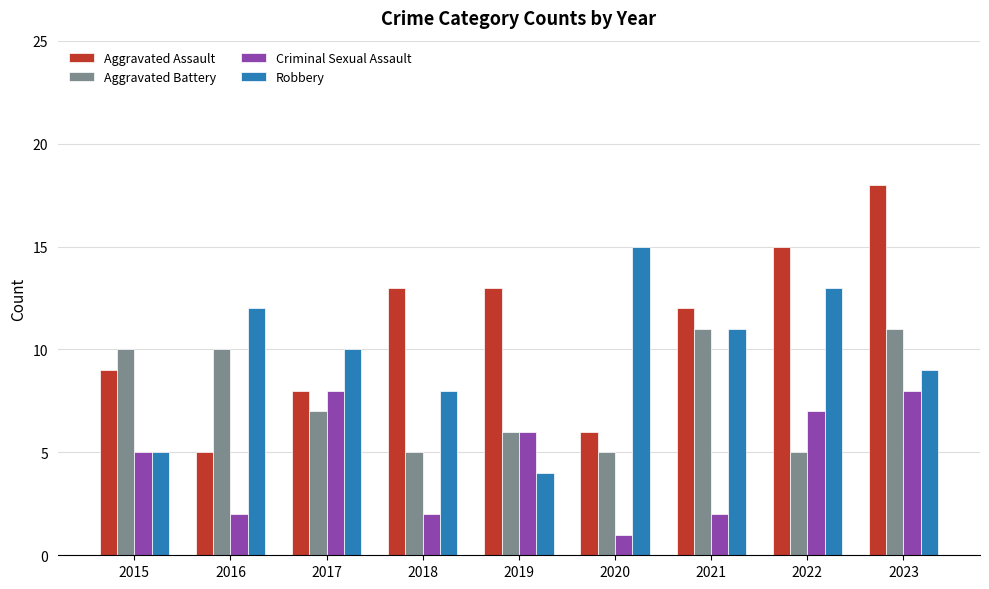

Count the number of categories in the chart.

9